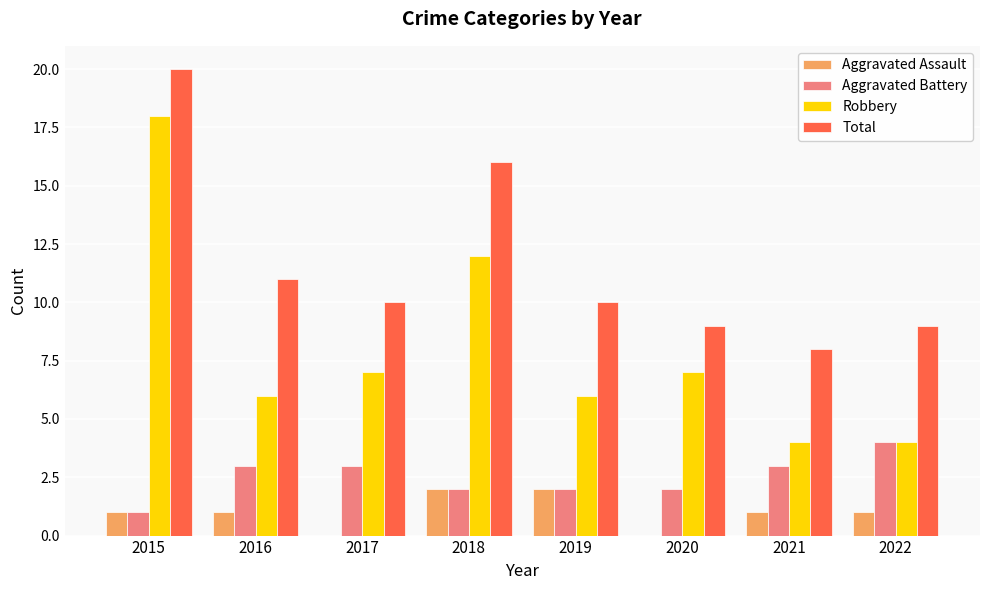

Which category has the highest value in the Robbery series?

2015